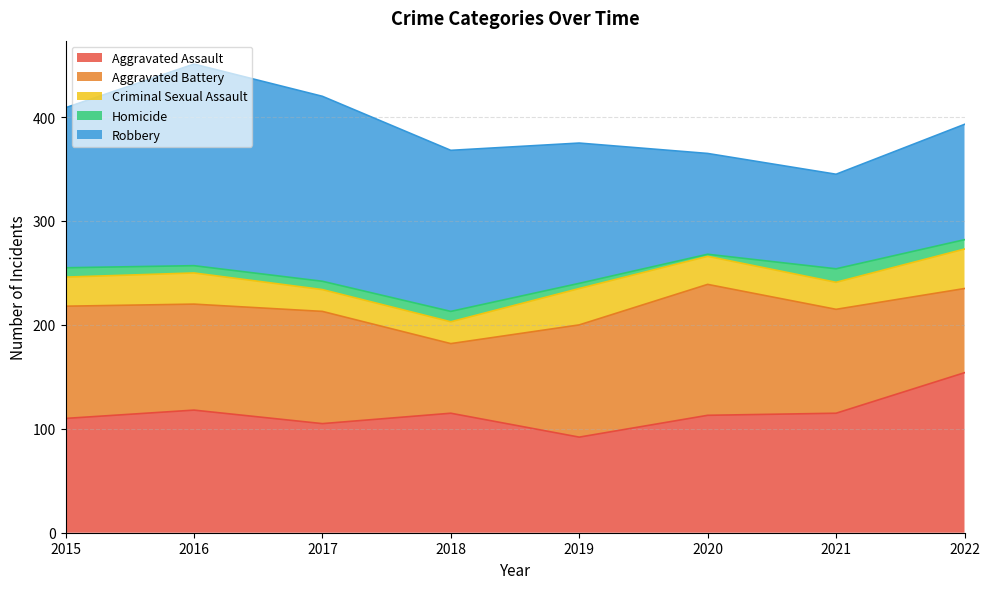

True or false: Homicide has a value of 5 at 2017.

False